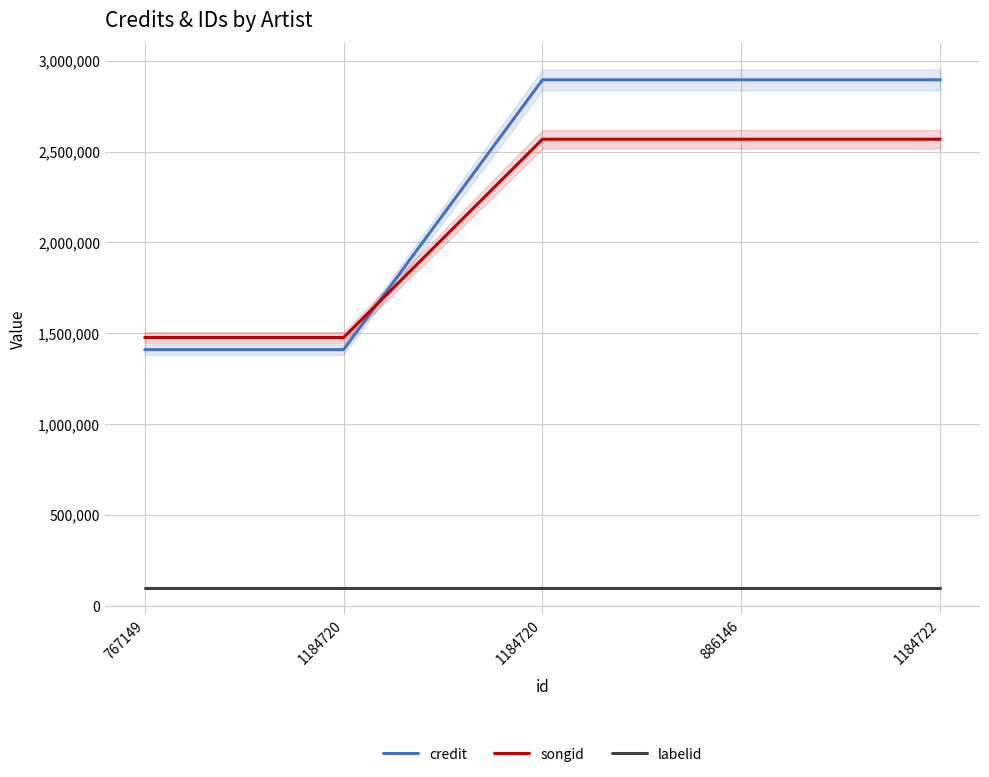

Reading left to right, what are all the values shown in this chart?

credit: 1409711	1409711	2895152	2895152	2895152
songid: 1476538	1476538	2567864	2567864	2567864
labelid: 98546	98546	98546	98546	98546